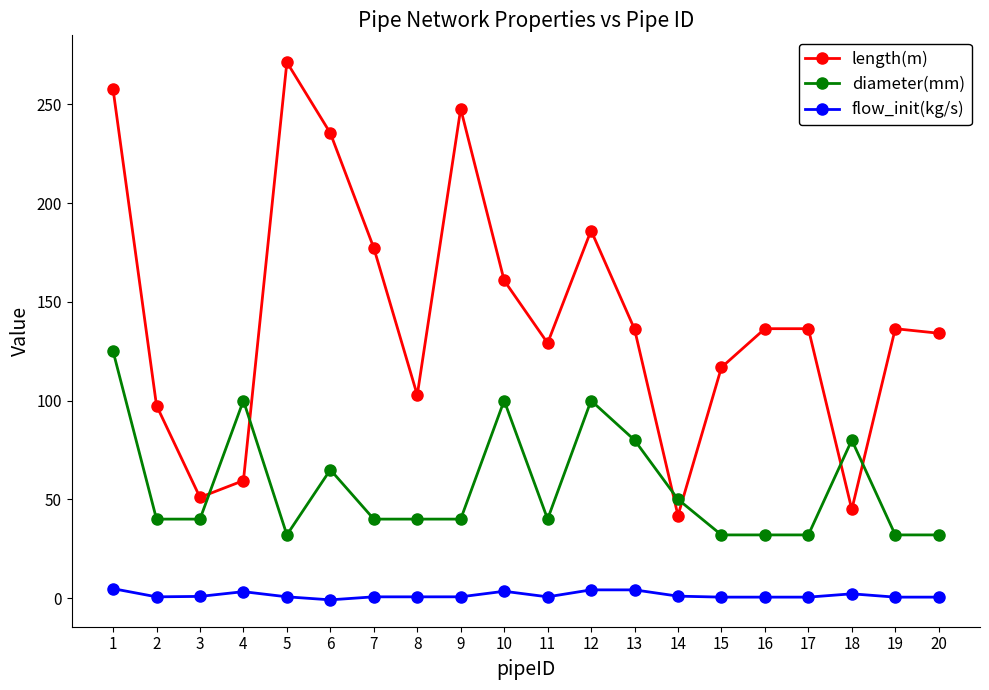

At which category does length(m) reach its first local valley?

3